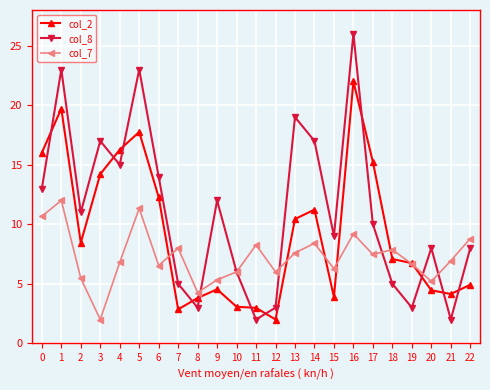

True or false: col_8 has a value of 5.0 at 18.

True